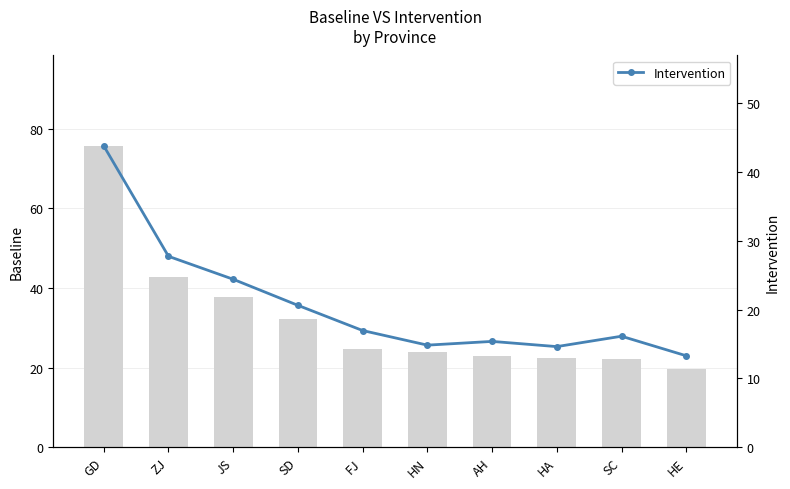

Reading left to right, extract all data points from this chart.

Baseline: 75.7	42.8	37.7	32.4	24.8	23.9	22.9	22.4	22.3	19.8
Intervention: 43.8	27.7	24.4	20.6	17.0	14.8	15.4	14.6	16.1	13.3